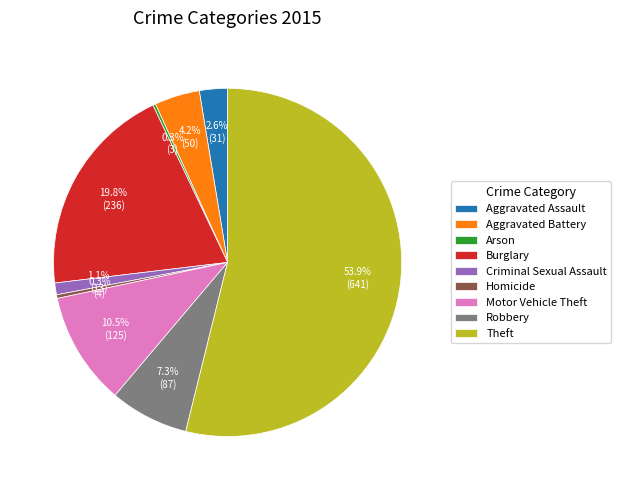

Do Homicide and Burglary together represent more than half of the pie?

No